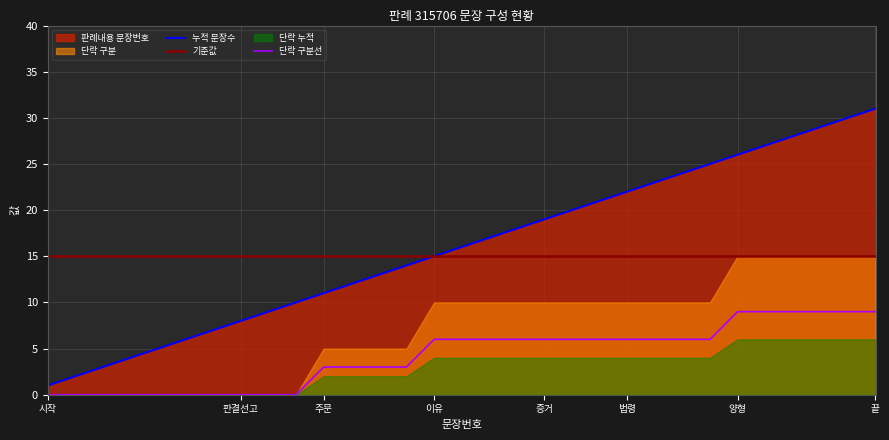

True or false: 단락 구분선 and 기준값 intersect in this chart.

False